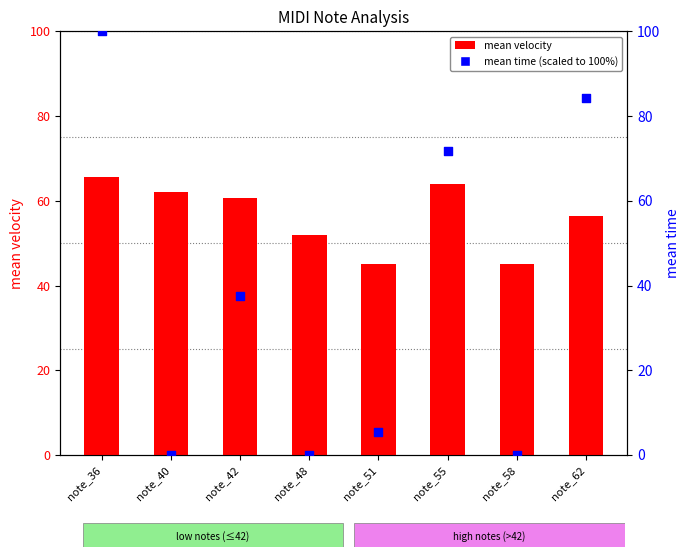

Is the value of mean time (scaled) at note_42 greater than the value of mean velocity at note_58?

No